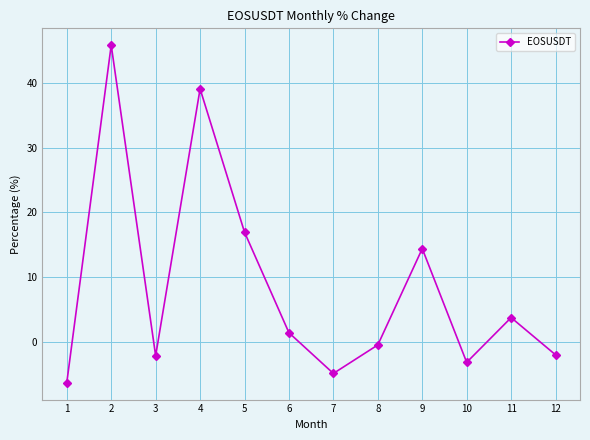

Which has a higher value, 2 or 1?

2